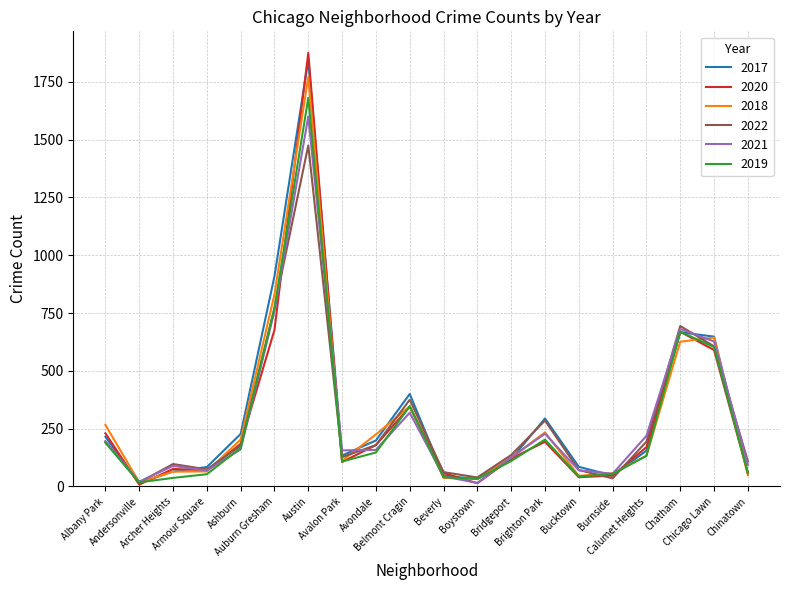

Which category has the highest value across all series?

Austin